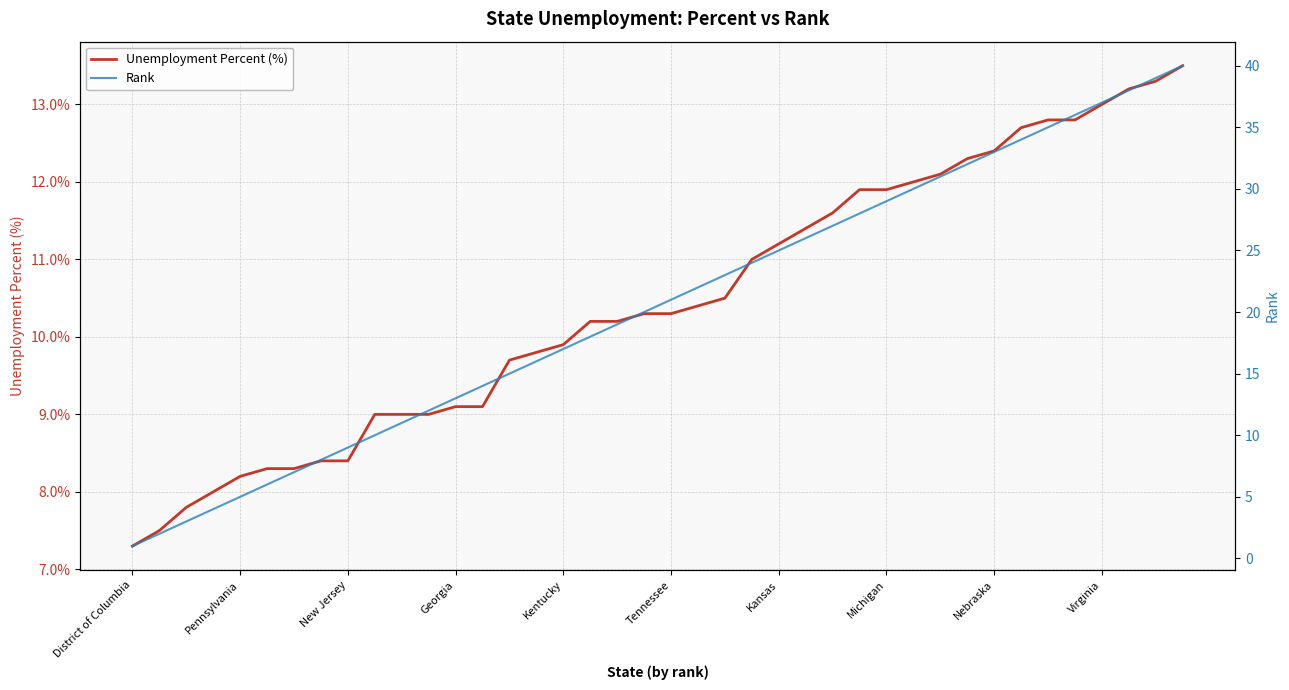

True or false: Unemployment Percent (%) has a value of 8.0 at 33.

False